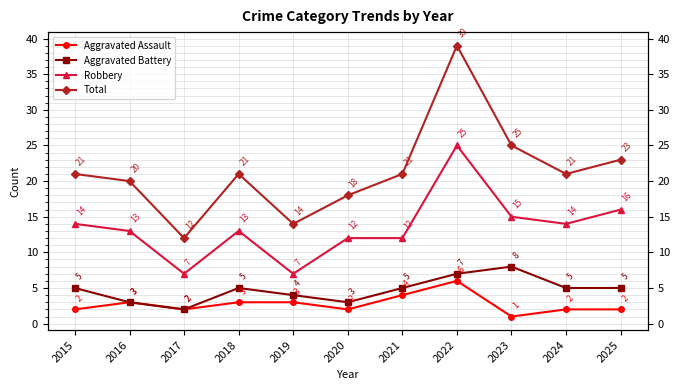

At how many categories does at least one series exceed 33?

1